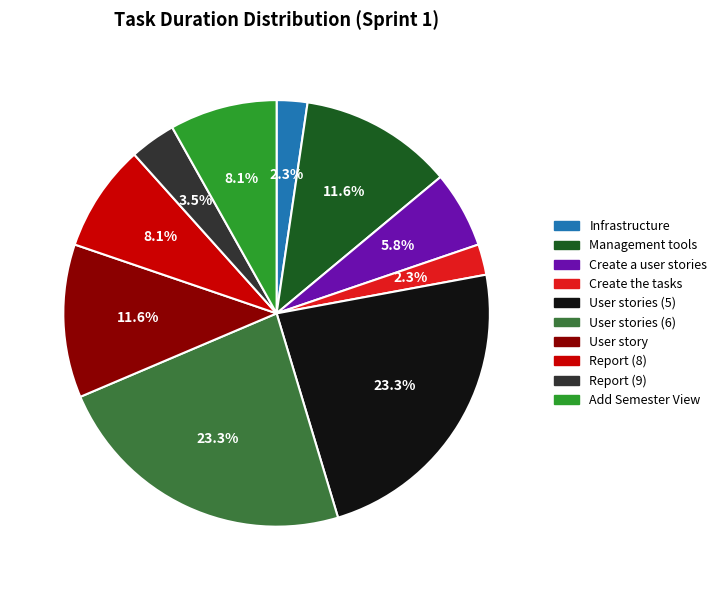

Is the sum of User story and Infrastructure greater than half?

No